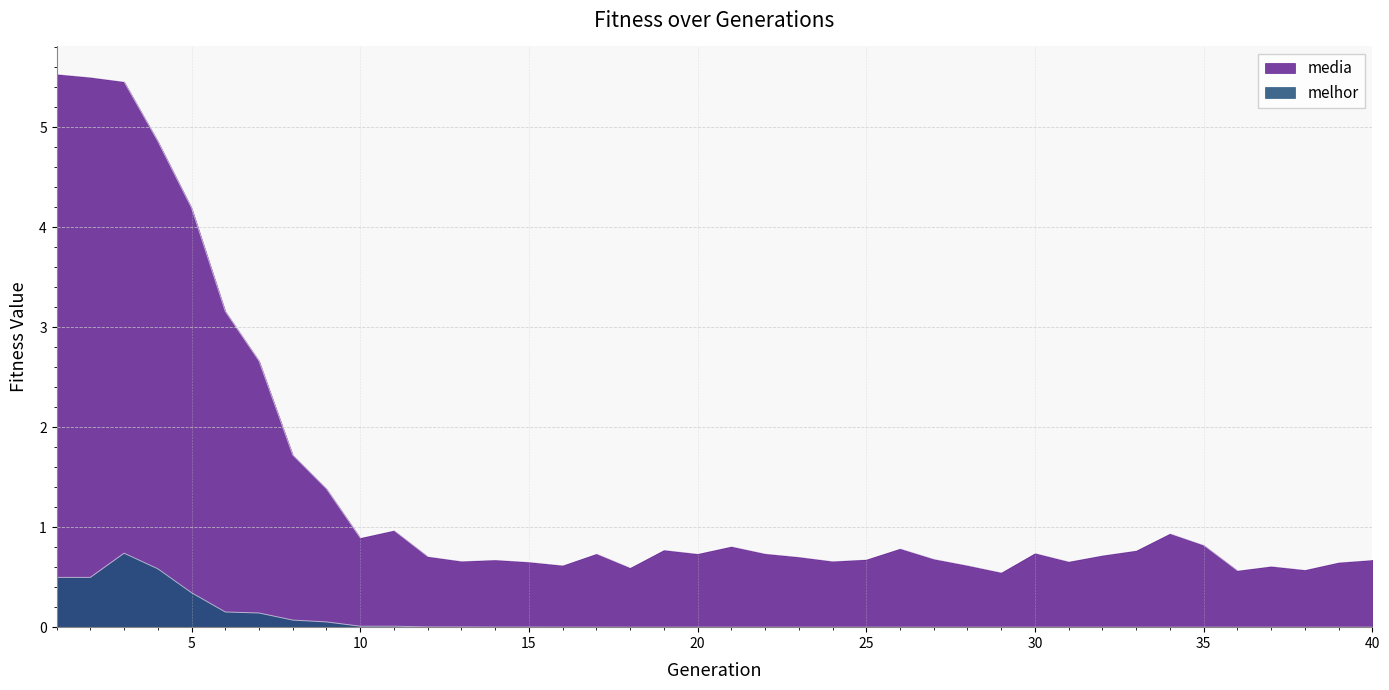

Rank the series at 7 from lowest to highest value.

melhor, media